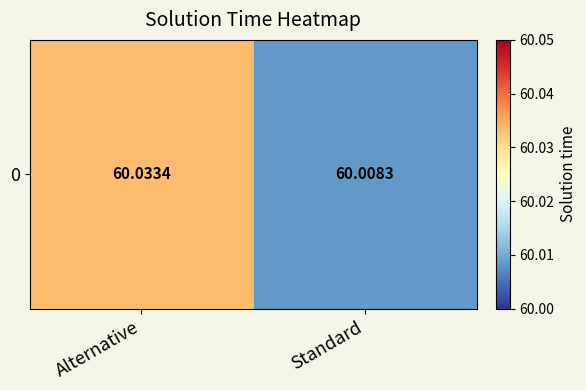

Where is the data nearest to the value 60?

Standard